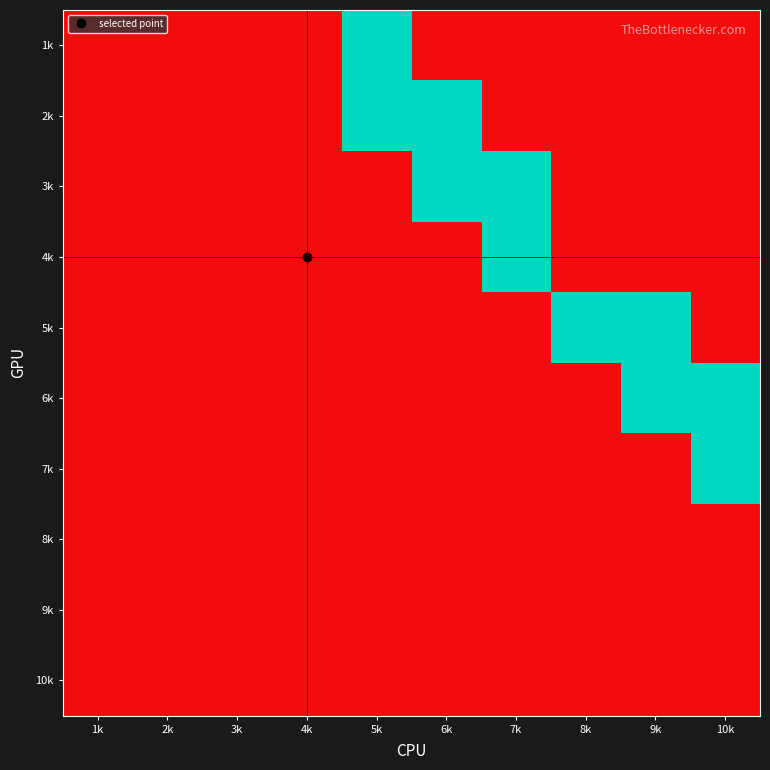

Reading left to right, transcribe all the data shown in this chart.

1k: 1k=0	2k=0	3k=0	4k=0	5k=1	6k=0	7k=0	8k=0	9k=0	10k=0
2k: 1k=0	2k=0	3k=0	4k=0	5k=1	6k=1	7k=0	8k=0	9k=0	10k=0
3k: 1k=0	2k=0	3k=0	4k=0	5k=0	6k=1	7k=1	8k=0	9k=0	10k=0
4k: 1k=0	2k=0	3k=0	4k=0	5k=0	6k=0	7k=1	8k=0	9k=0	10k=0
5k: 1k=0	2k=0	3k=0	4k=0	5k=0	6k=0	7k=0	8k=1	9k=1	10k=0
6k: 1k=0	2k=0	3k=0	4k=0	5k=0	6k=0	7k=0	8k=0	9k=1	10k=1
7k: 1k=0	2k=0	3k=0	4k=0	5k=0	6k=0	7k=0	8k=0	9k=0	10k=1
8k: 1k=0	2k=0	3k=0	4k=0	5k=0	6k=0	7k=0	8k=0	9k=0	10k=0
9k: 1k=0	2k=0	3k=0	4k=0	5k=0	6k=0	7k=0	8k=0	9k=0	10k=0
10k: 1k=0	2k=0	3k=0	4k=0	5k=0	6k=0	7k=0	8k=0	9k=0	10k=0